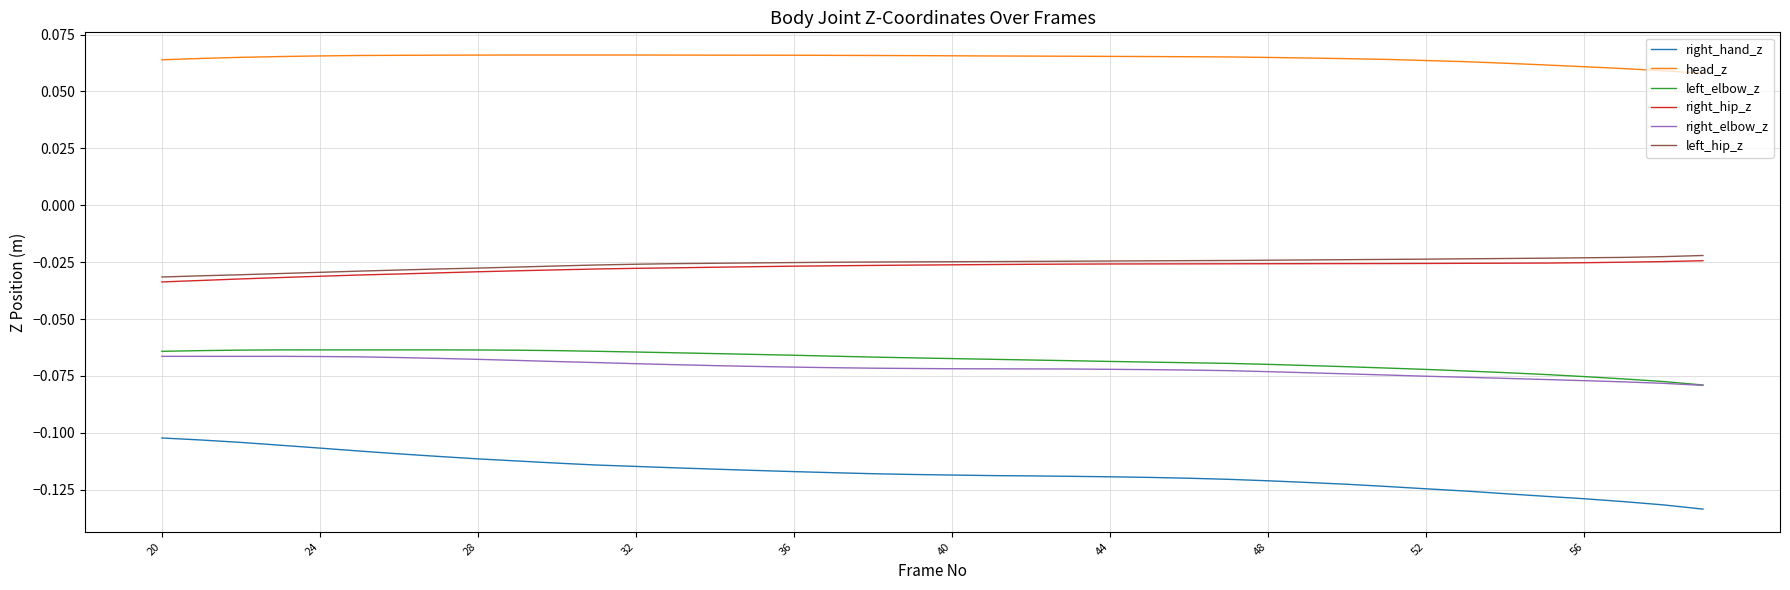

True or false: right_hip_z and left_elbow_z intersect in this chart.

False